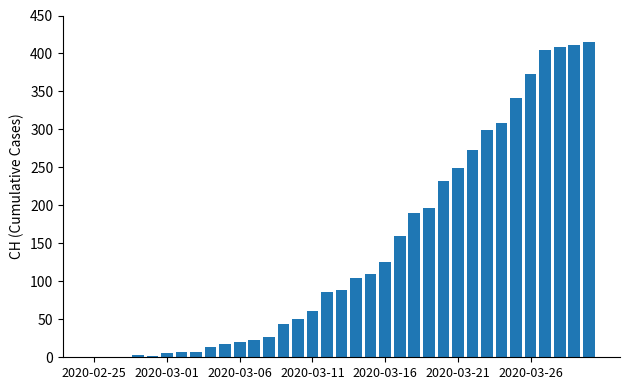

What is the greatest value displayed?

415